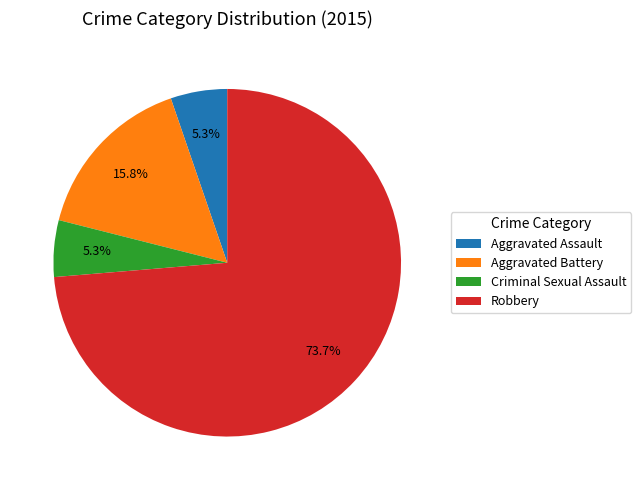

What percentage do Robbery and Criminal Sexual Assault together represent?

78.9%